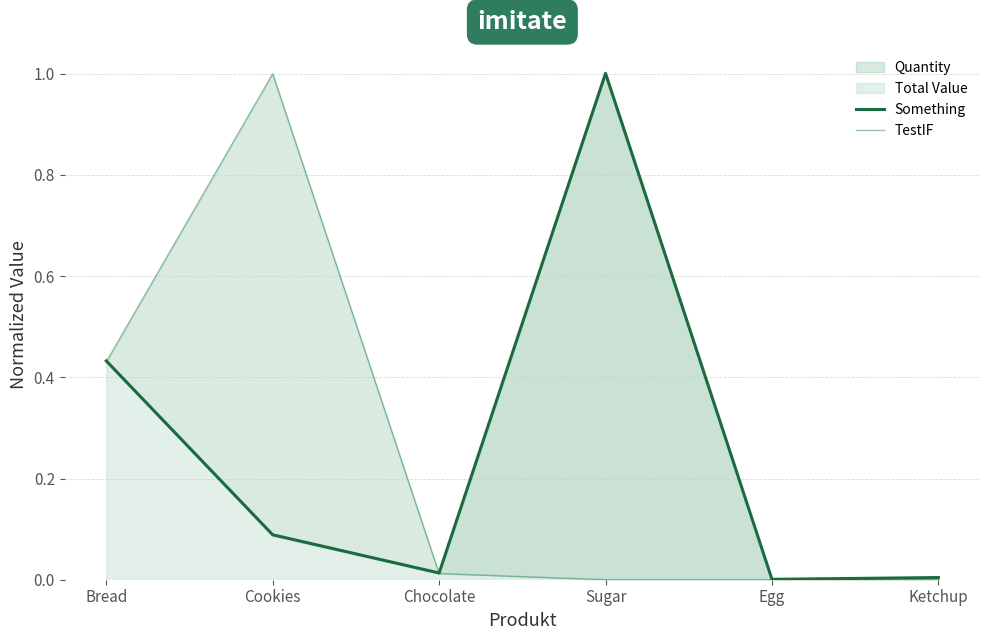

True or false: TestIF has more than 1 points higher than both neighbors.

False